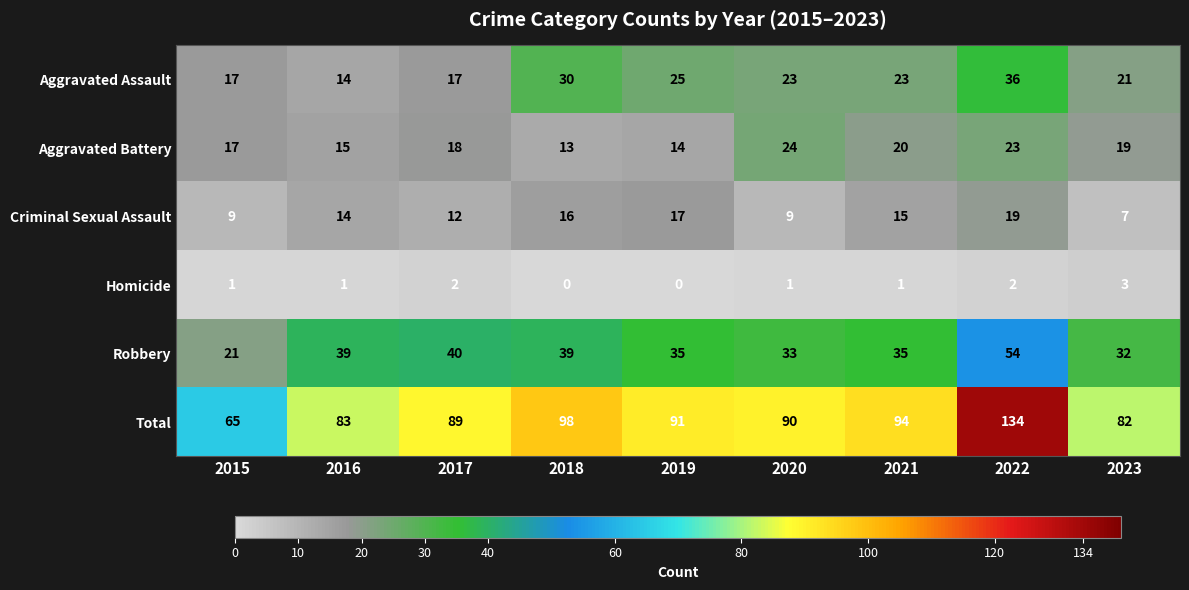

Which series has the widest spread of values?

Total